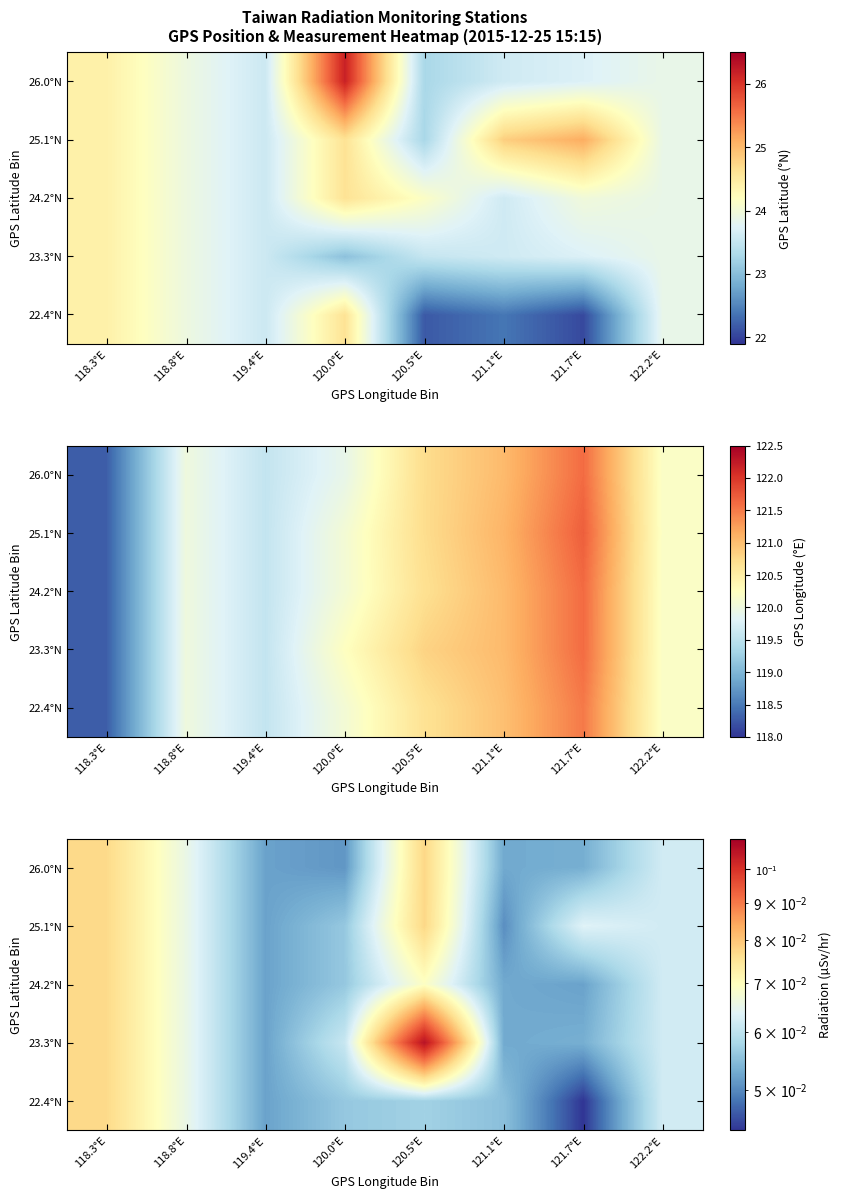

What is the maximum value for 26.0°N?

0.1